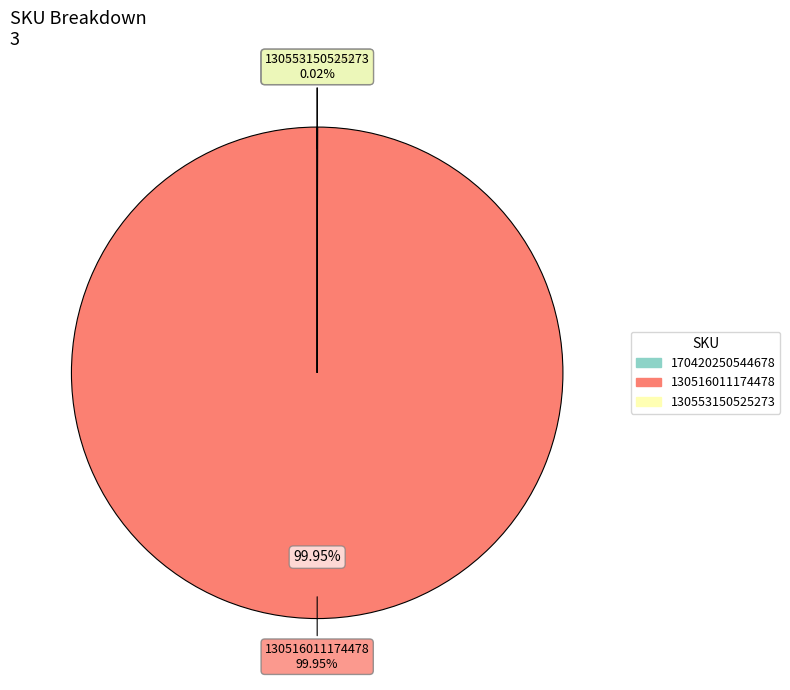

To the nearest percent, what portion does 130516011174478 represent?

100%